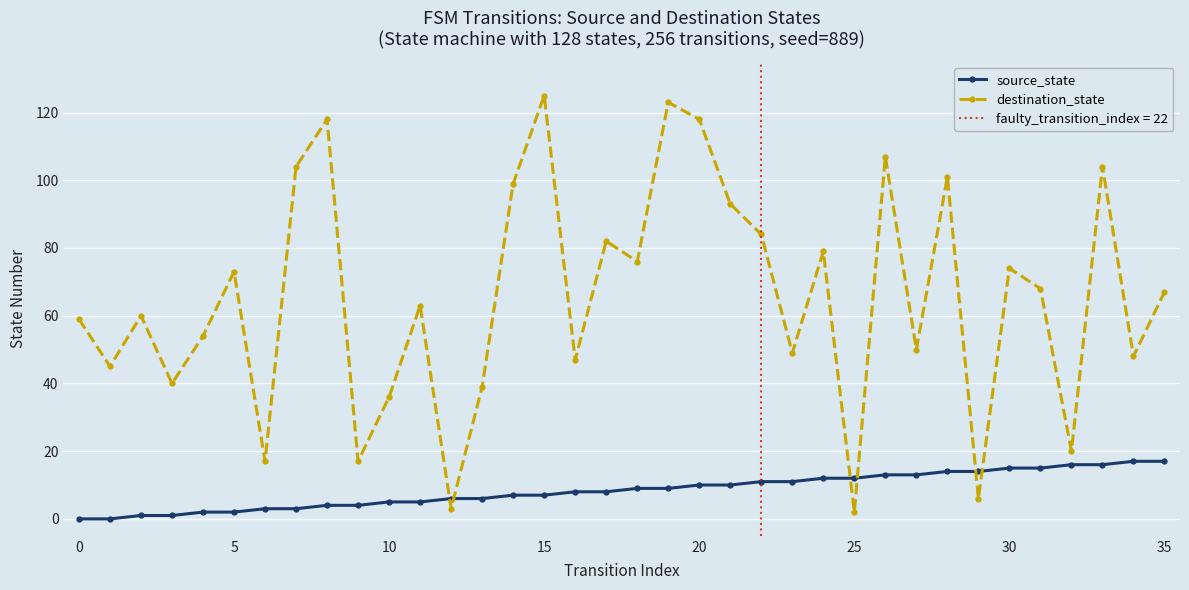

True or false: source_state and destination_state cross at least once.

True